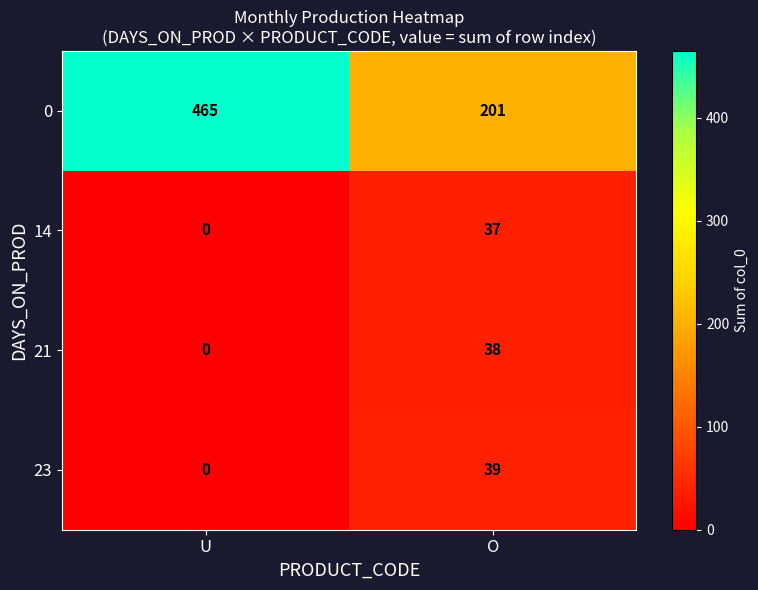

At which category does the chart reach its peak across all series?

U